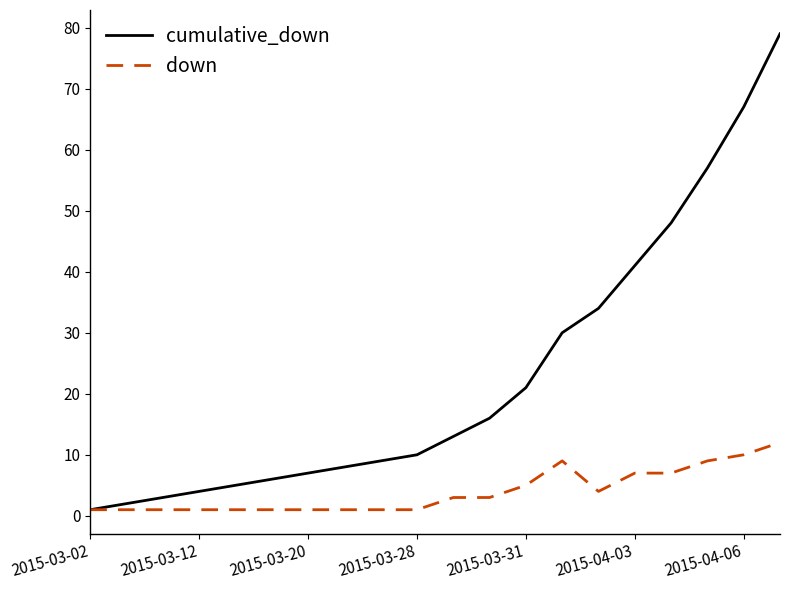

What are all the series names shown in the legend?

cumulative_down, down